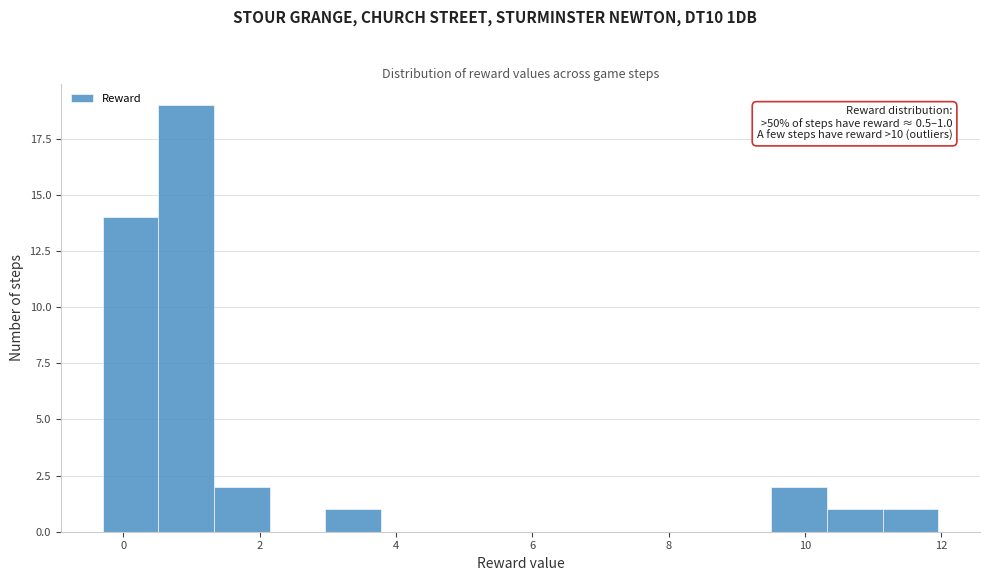

Over which range of the x-axis is the bar tallest?

0.6 to 1.4